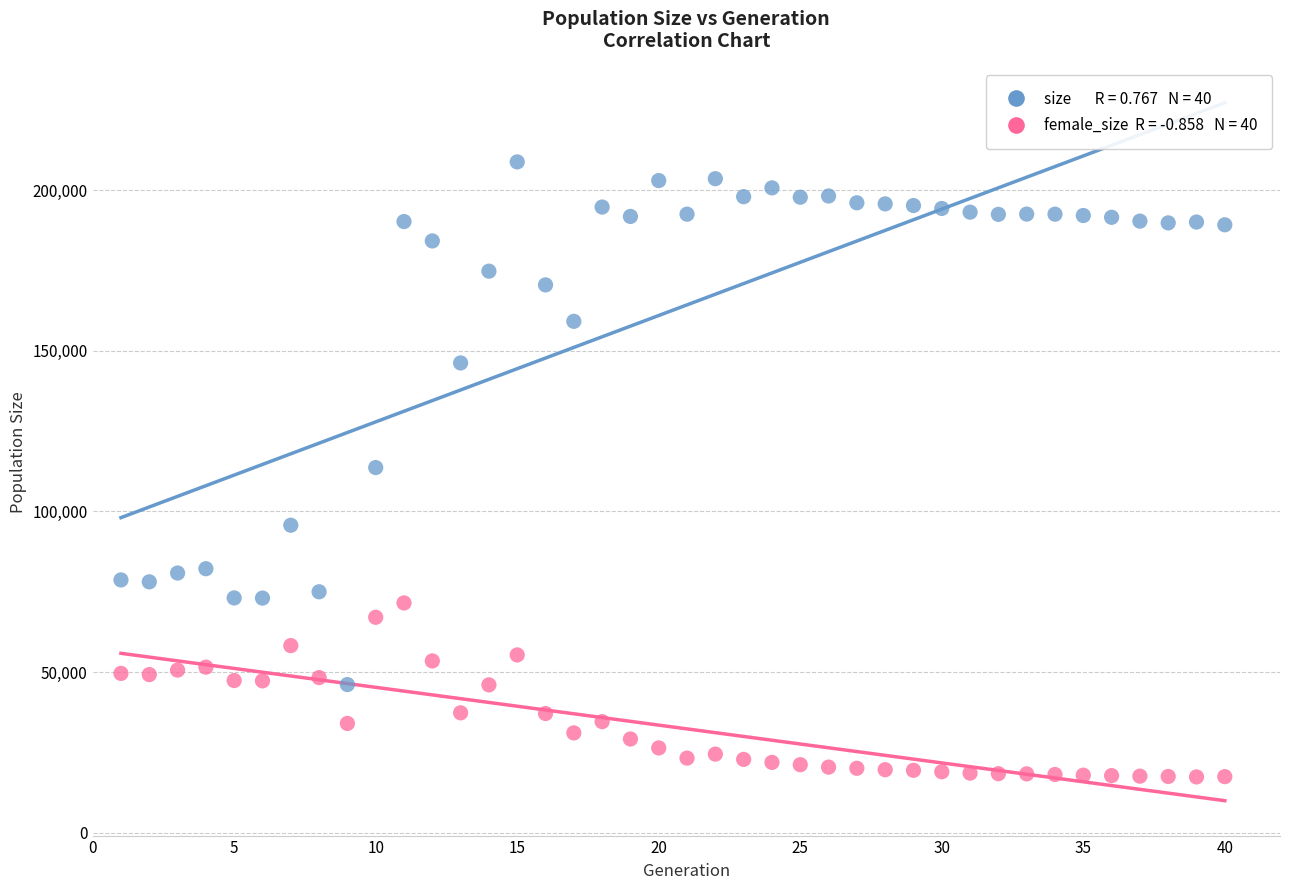

Across all data points, what is the range of Y values (max minus min)?

191449